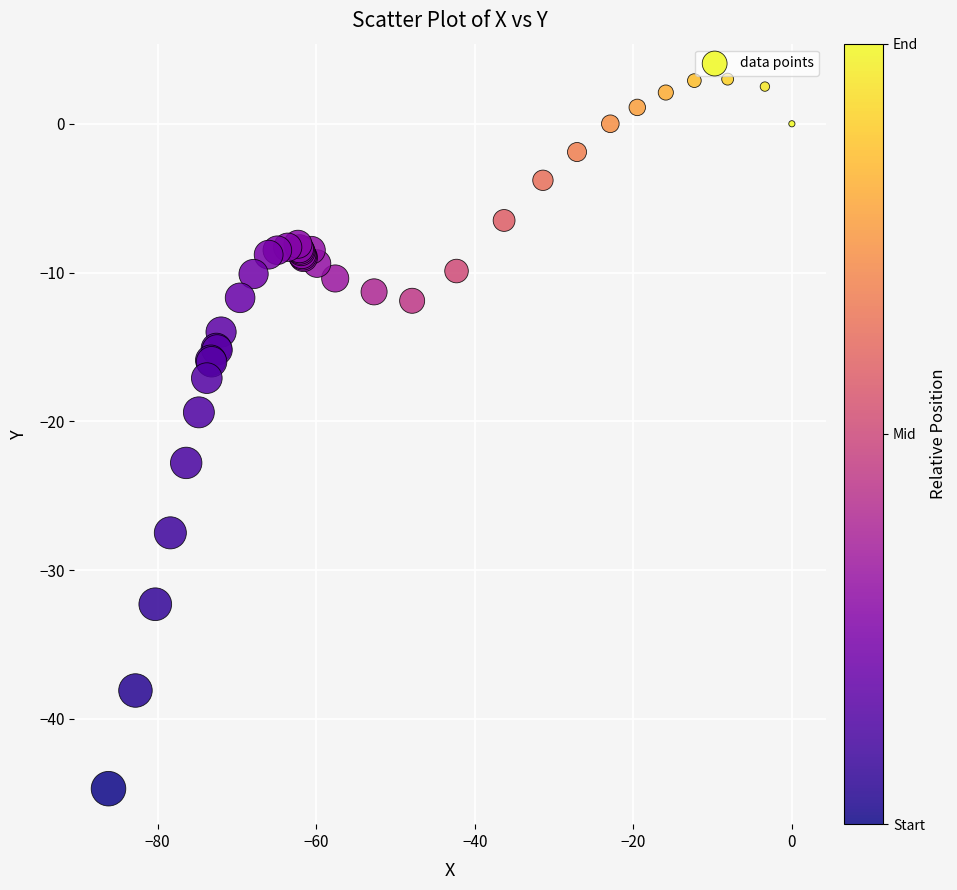

What Y value in the scatter plot is closest to -20?

-19.4